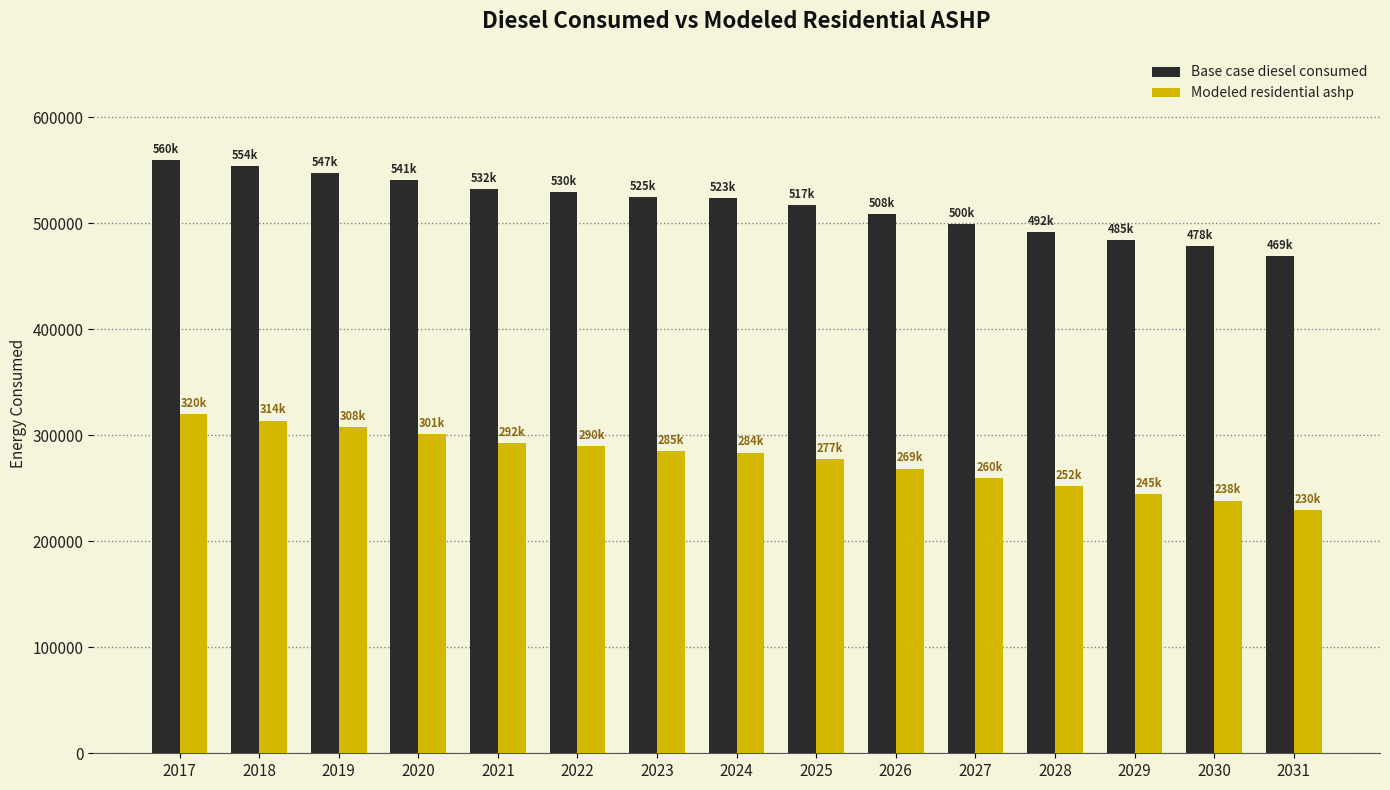

What value does the Modeled residential ashp series have at 2020?

301295.5